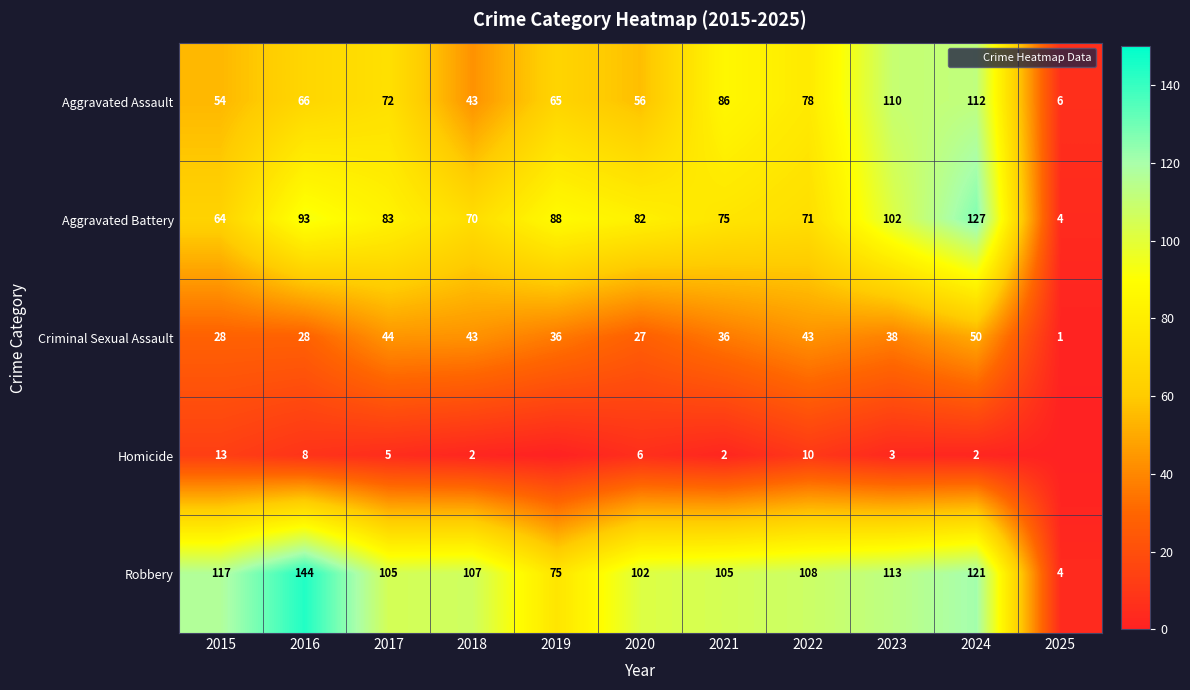

At which label does Robbery reach its minimum?

2025